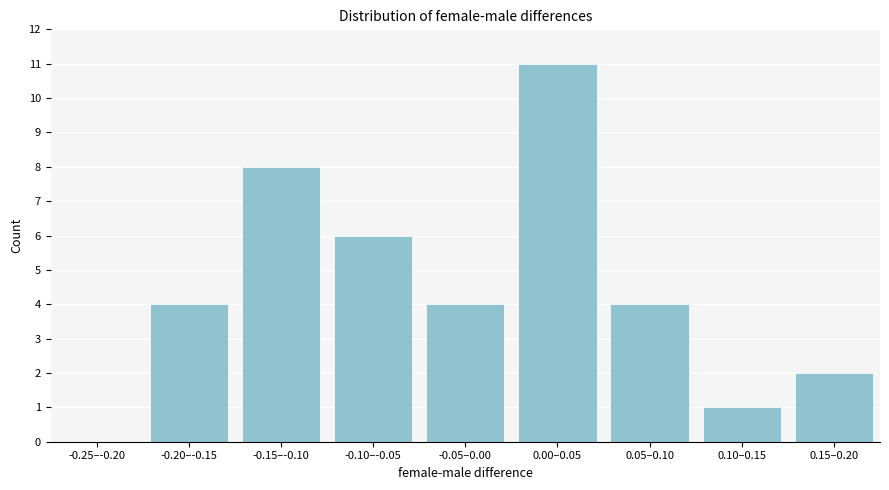

Reading left to right, extract all data points from this chart.

-0.25–-0.20=0	-0.20–-0.15=4	-0.15–-0.10=8	-0.10–-0.05=6	-0.05–0.00=4	0.00–0.05=11	0.05–0.10=4	0.10–0.15=1	0.15–0.20=2